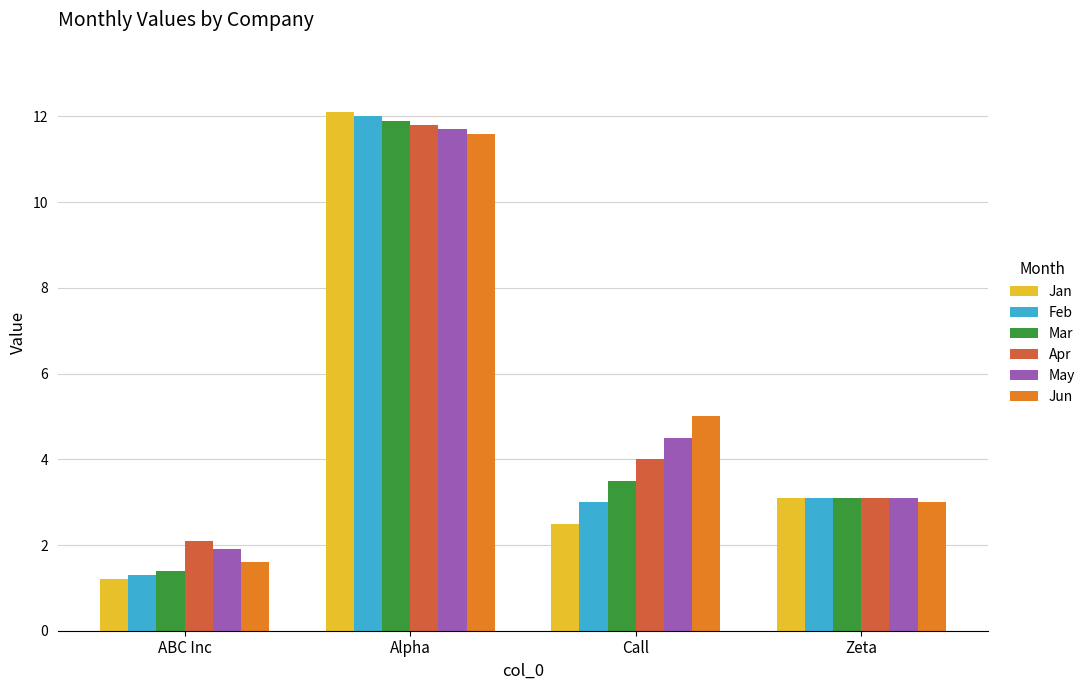

Is the value of Jun at Call greater than the value of Feb at ABC Inc?

Yes